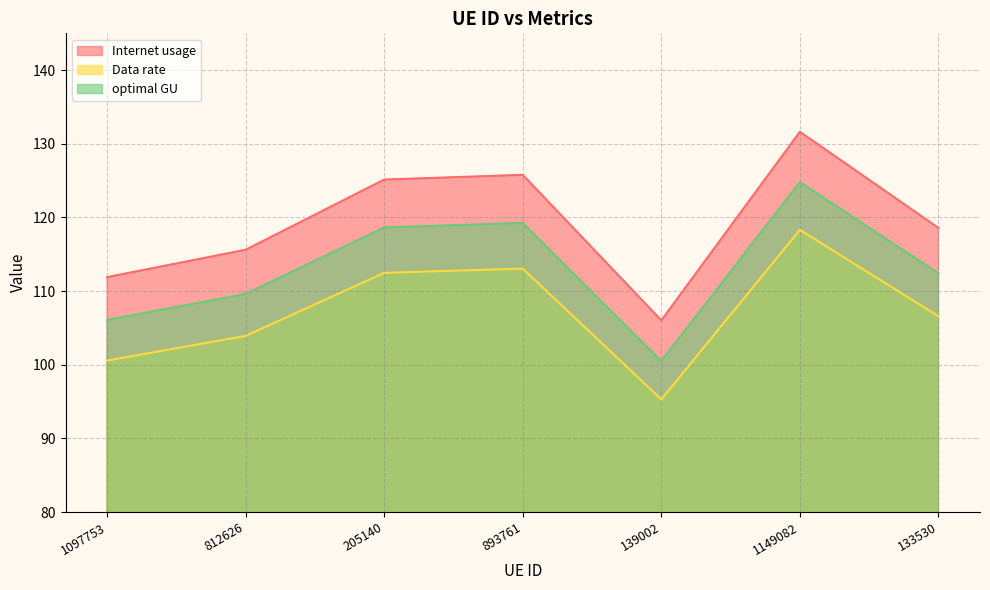

At which label does optimal GU reach its minimum?

139002